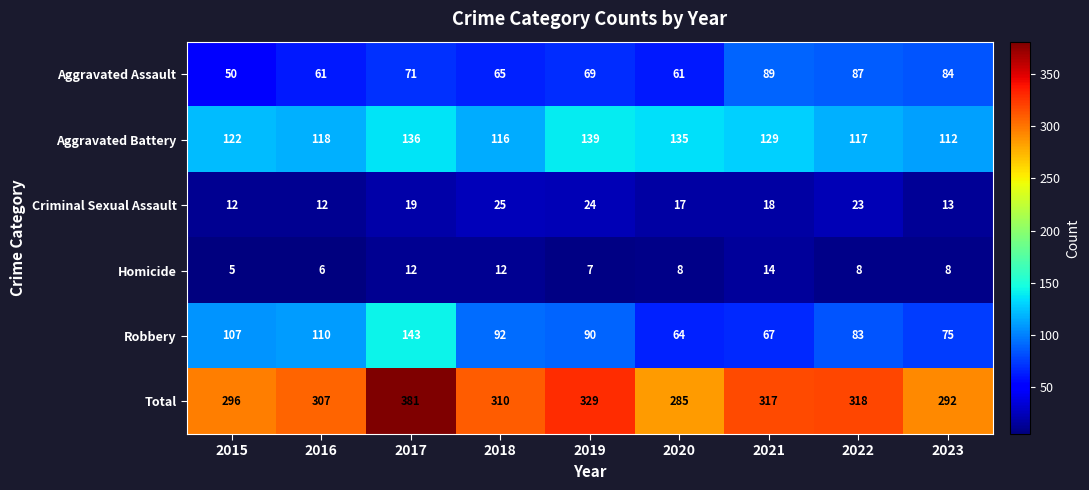

What is the spread (max minus min) of values at 2016?

301